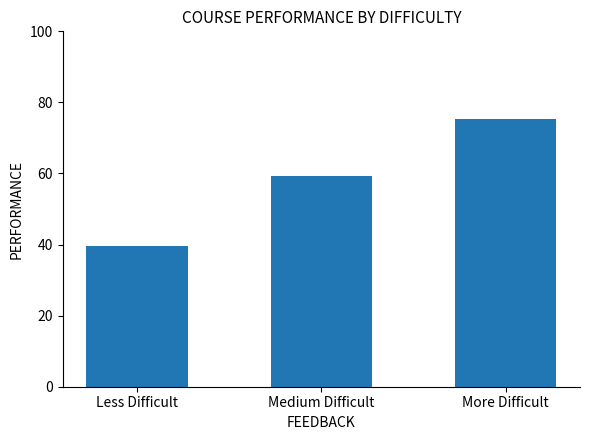

What is the minimum value shown in the chart?

39.7